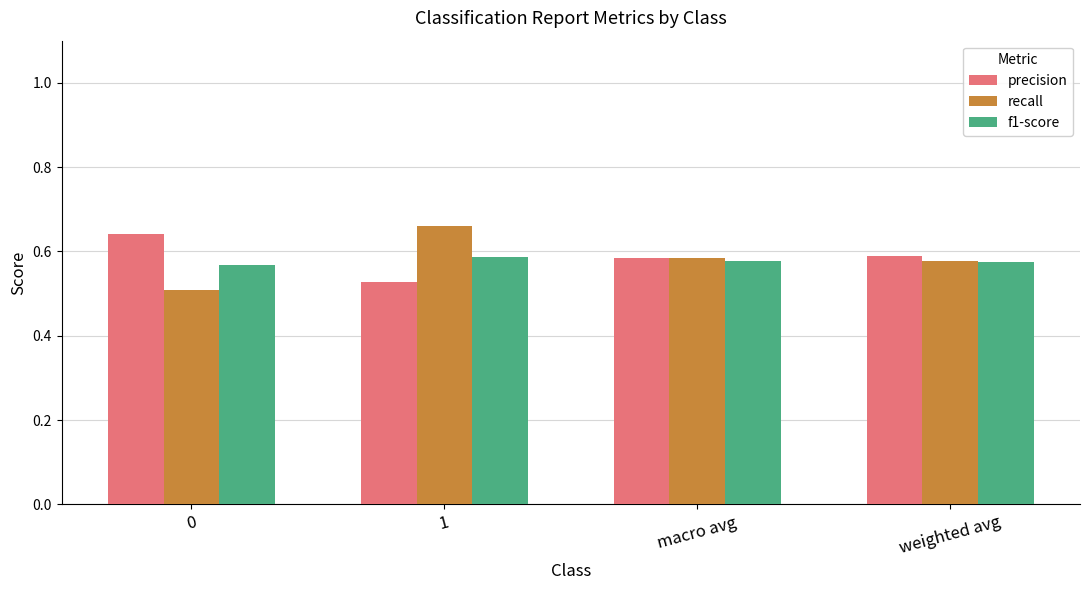

Are the bars grouped side by side (vs. stacked)?

Yes